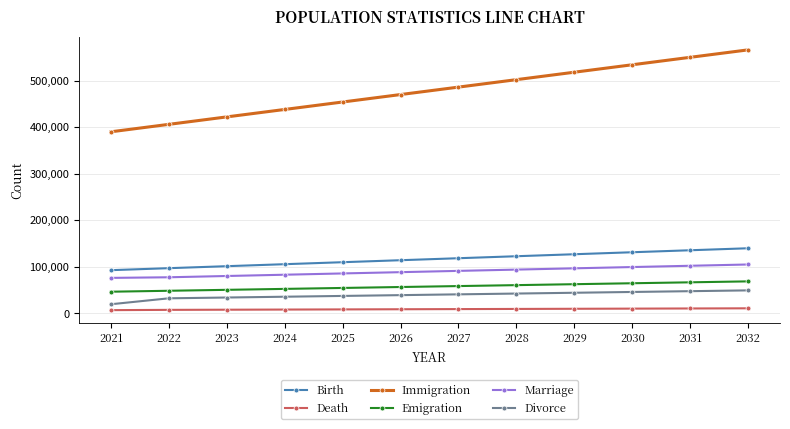

What is the minimum value for Marriage?

76380